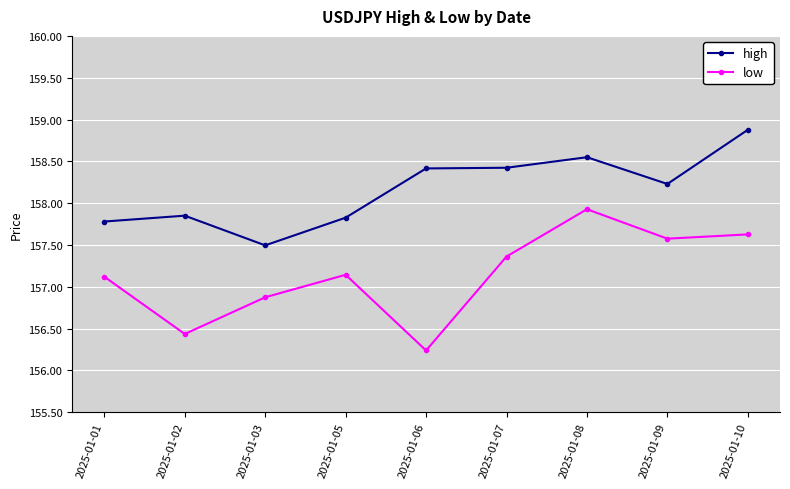

Where is the first local maximum for high?

2025-01-02